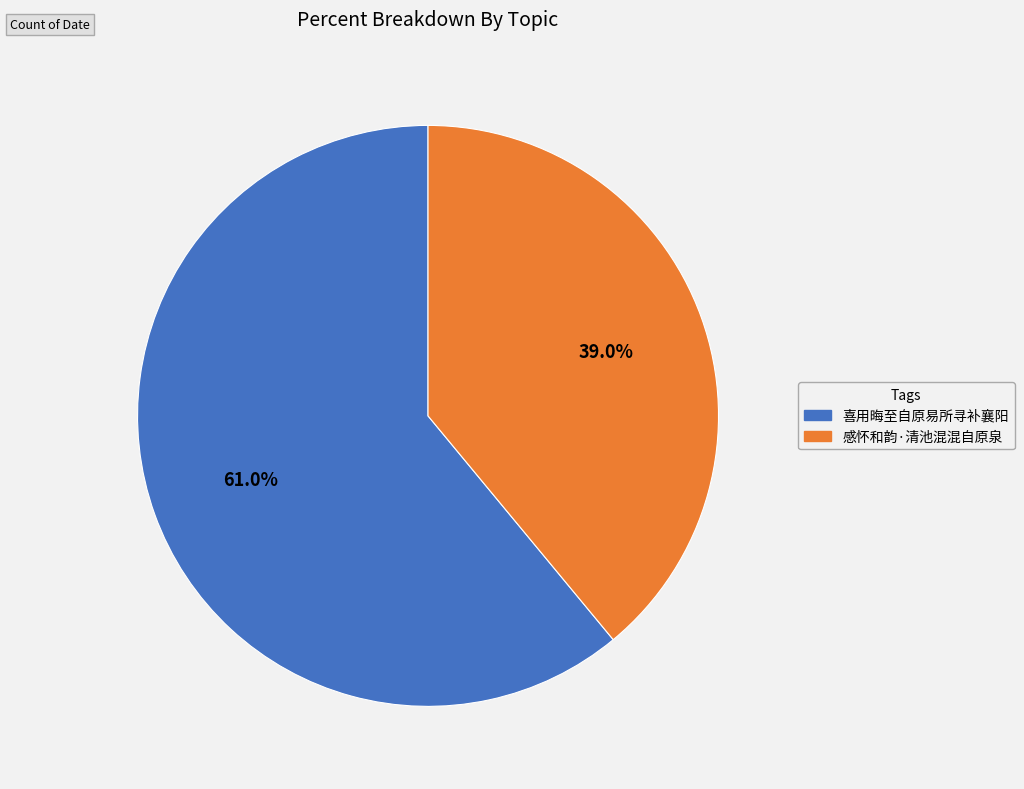

Between 喜用晦至自原易所寻补襄阳 and 感怀和韵·清池混混自原泉, which is larger?

喜用晦至自原易所寻补襄阳